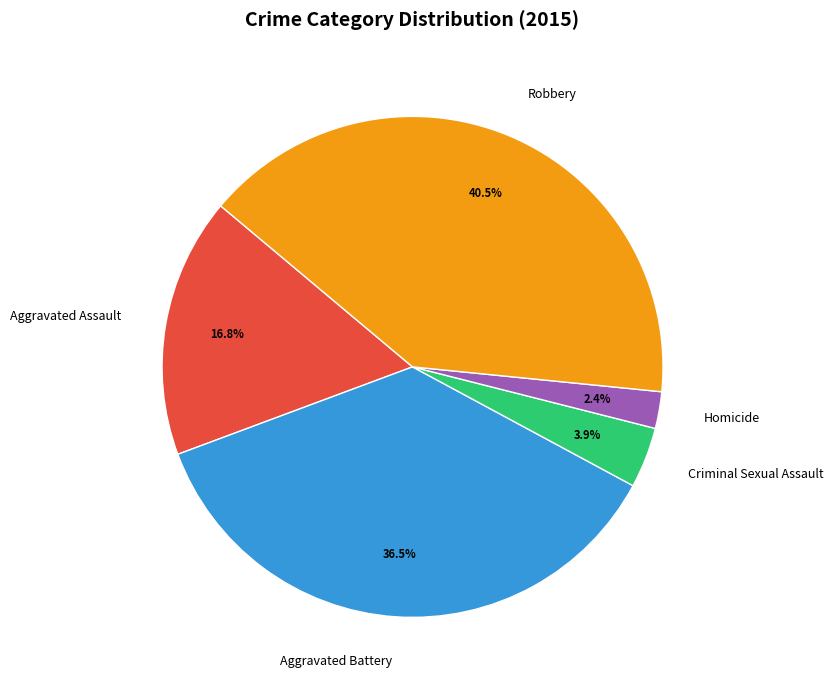

To the nearest percent, what is the difference between the Aggravated Battery and Criminal Sexual Assault slice percentages?

33%